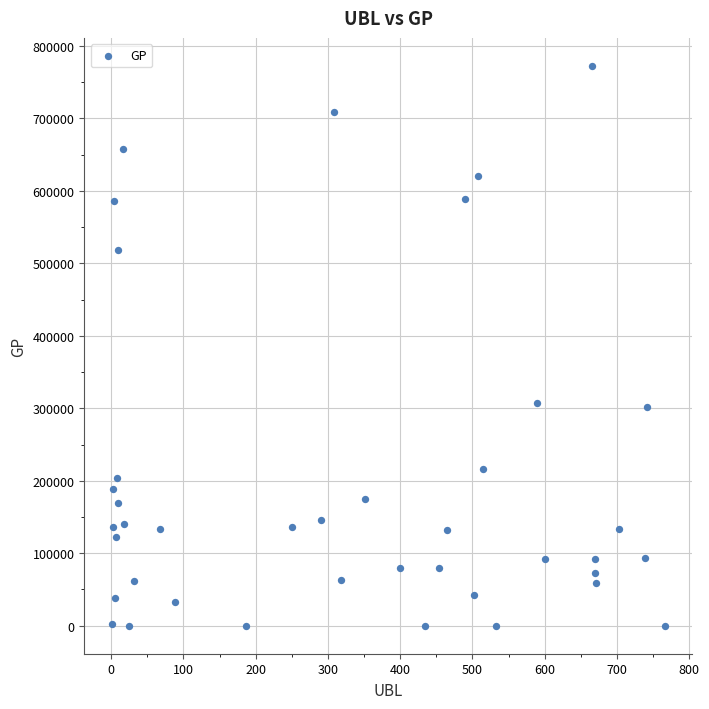

What is the range of Y values (max minus min)?

772320